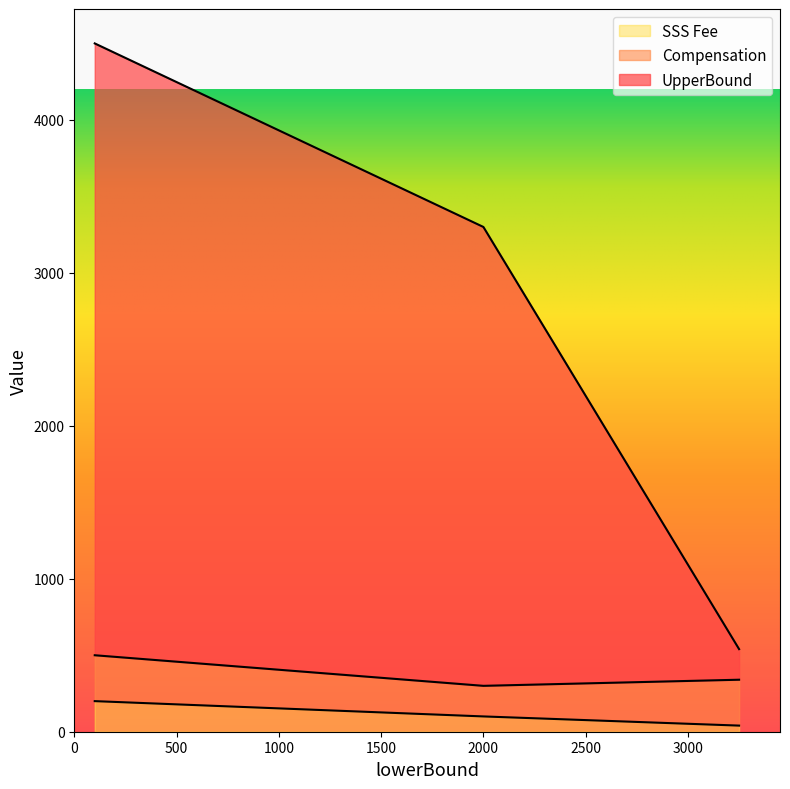

At which category is the sum across all series the highest?

100